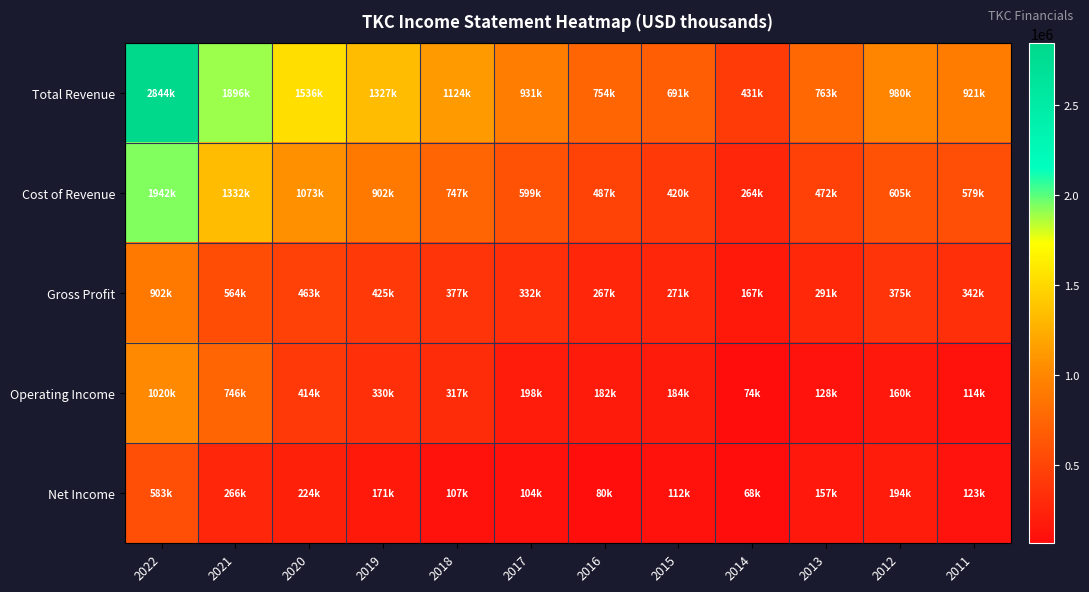

Reading left to right, what are all the values shown in this chart?

Total Revenue: 2022=2843700	2021=1895900	2020=1536100	2019=1326700	2018=1123800	2017=930600	2016=754000	2015=691000	2014=430600	2013=762800	2012=979900	2011=920800
Cost of Revenue: 2022=1941700	2021=1331600	2020=1073300	2019=901700	2018=746600	2017=599100	2016=486600	2015=420200	2014=263700	2013=471500	2012=605100	2011=579300
Gross Profit: 2022=902000	2021=564200	2020=462800	2019=425100	2018=377200	2017=331600	2016=267400	2015=270700	2014=166900	2013=291300	2012=374800	2011=341600
Operating Income: 2022=1019500	2021=745900	2020=413700	2019=330300	2018=316800	2017=197700	2016=182100	2015=184000	2014=73600	2013=127900	2012=160500	2011=114100
Net Income: 2022=583400	2021=265500	2020=223600	2019=171300	2018=106700	2017=104500	2016=79800	2015=112000	2014=67600	2013=156800	2012=193600	2011=123400